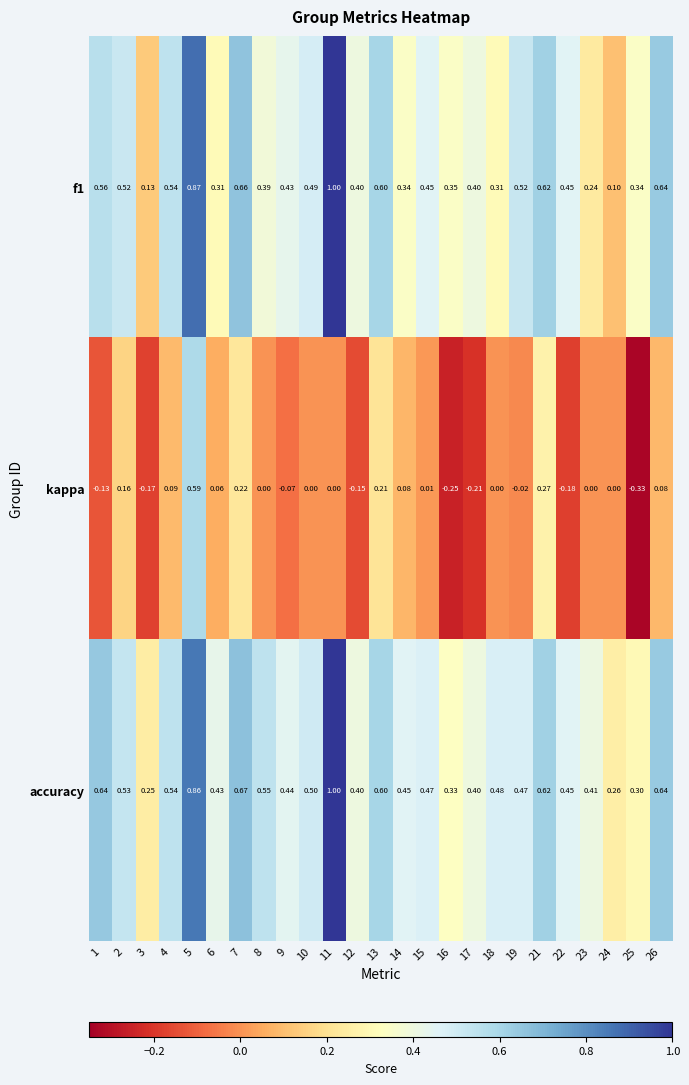

Between 8 and 25, which series saw the biggest shift?

kappa